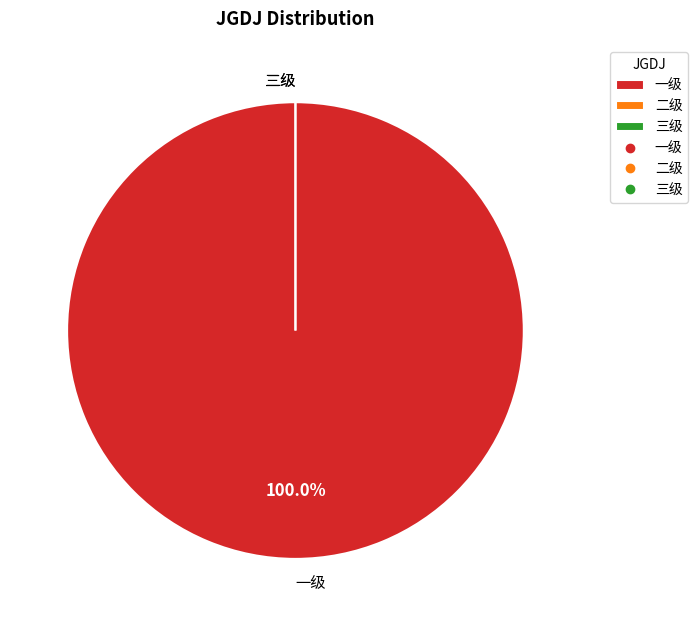

Does 一级 account for over 50% of the chart?

Yes